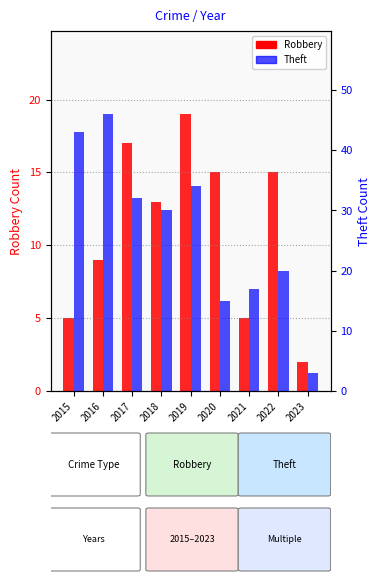

How many categories are shown in the chart?

9